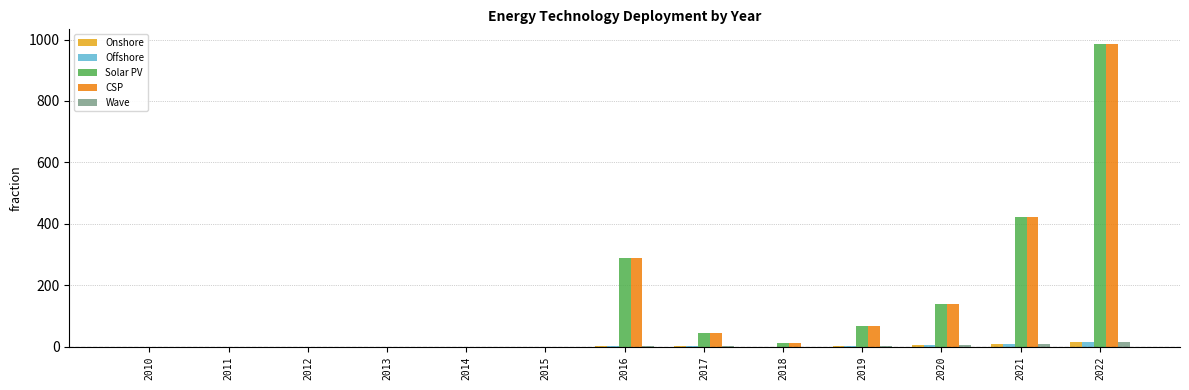

What is the average value of the CSP series?

150.9